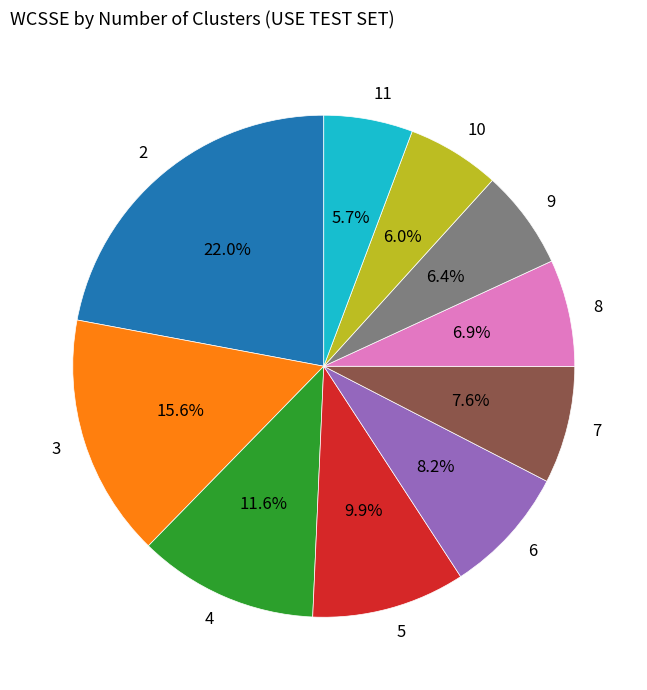

Do 9 and 4 together represent more than half of the pie?

No